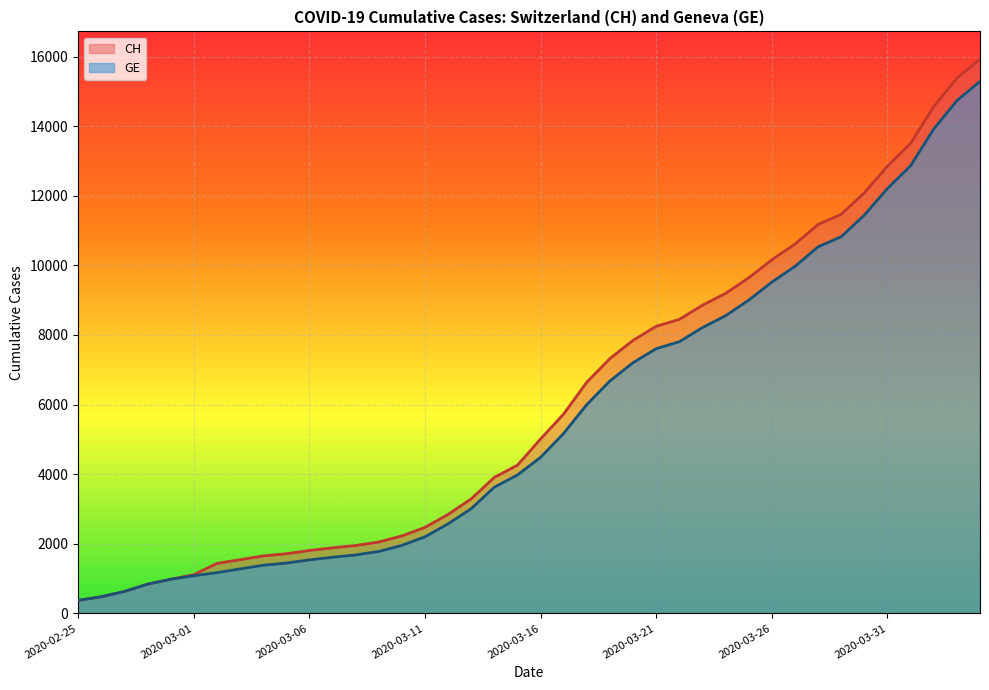

At which label is GE closest to 7829?

2020-03-22